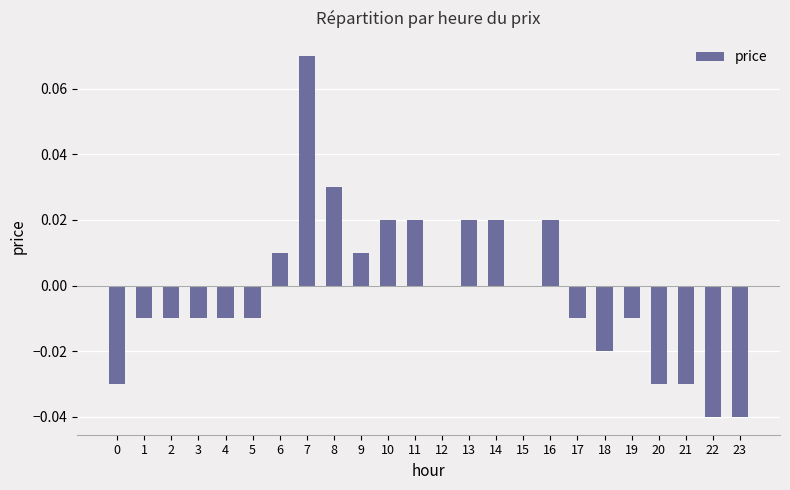

Are the bars horizontal?

No